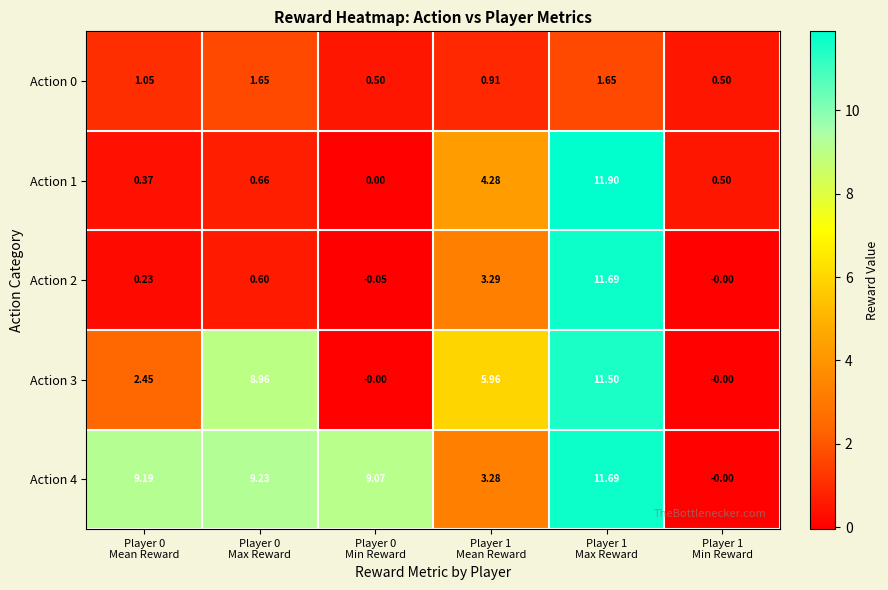

Reading right to left, extract all data points from this chart.

Action 0: Player 1
Min Reward=0.5	Player 1
Max Reward=1.6	Player 1
Mean Reward=0.9	Player 0
Min Reward=0.5	Player 0
Max Reward=1.6	Player 0
Mean Reward=1.1
Action 1: Player 1
Min Reward=0.5	Player 1
Max Reward=11.9	Player 1
Mean Reward=4.3	Player 0
Min Reward=0.0	Player 0
Max Reward=0.7	Player 0
Mean Reward=0.4
Action 2: Player 1
Min Reward=-0.0	Player 1
Max Reward=11.7	Player 1
Mean Reward=3.3	Player 0
Min Reward=-0.1	Player 0
Max Reward=0.6	Player 0
Mean Reward=0.2
Action 3: Player 1
Min Reward=-0.0	Player 1
Max Reward=11.5	Player 1
Mean Reward=6.0	Player 0
Min Reward=-0.0	Player 0
Max Reward=9.0	Player 0
Mean Reward=2.5
Action 4: Player 1
Min Reward=-0.0	Player 1
Max Reward=11.7	Player 1
Mean Reward=3.3	Player 0
Min Reward=9.1	Player 0
Max Reward=9.2	Player 0
Mean Reward=9.2